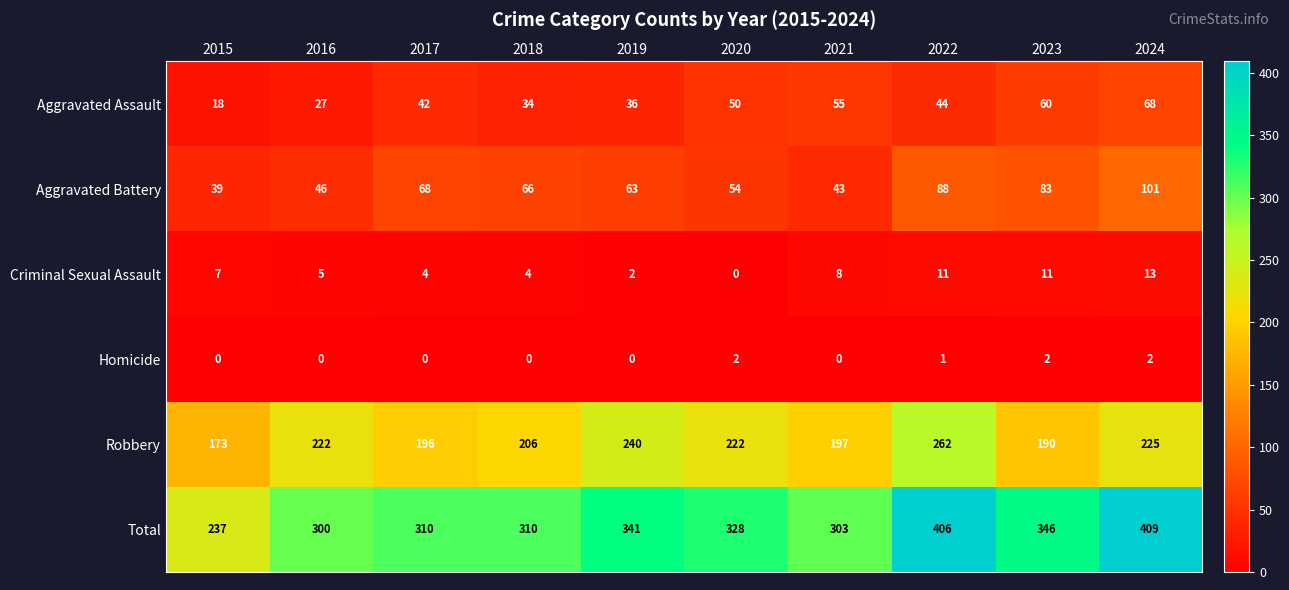

At how many categories does at least one series exceed 12?

10